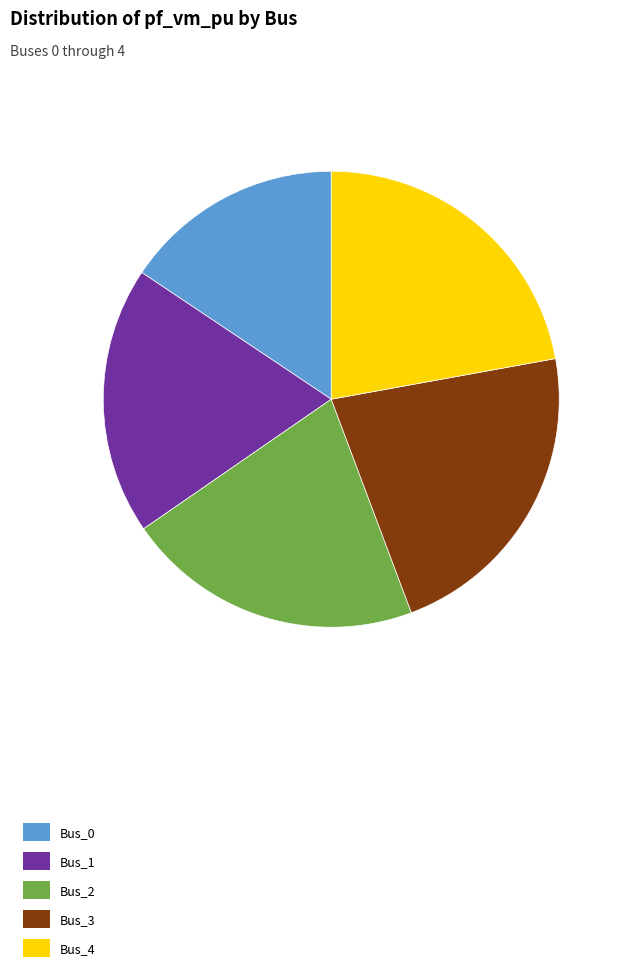

Which category has the smallest portion of the pie?

Bus_0